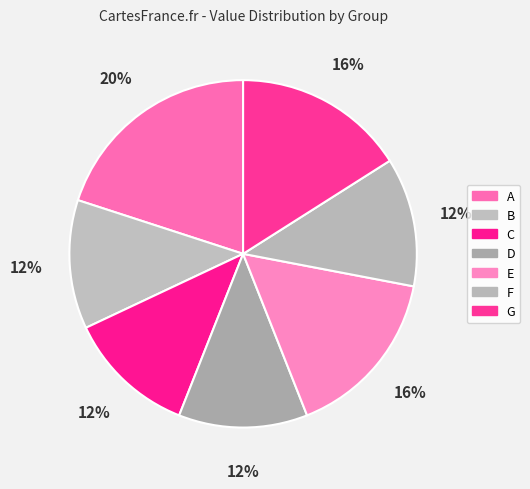

To the nearest percent, what is the average slice percentage?

14%